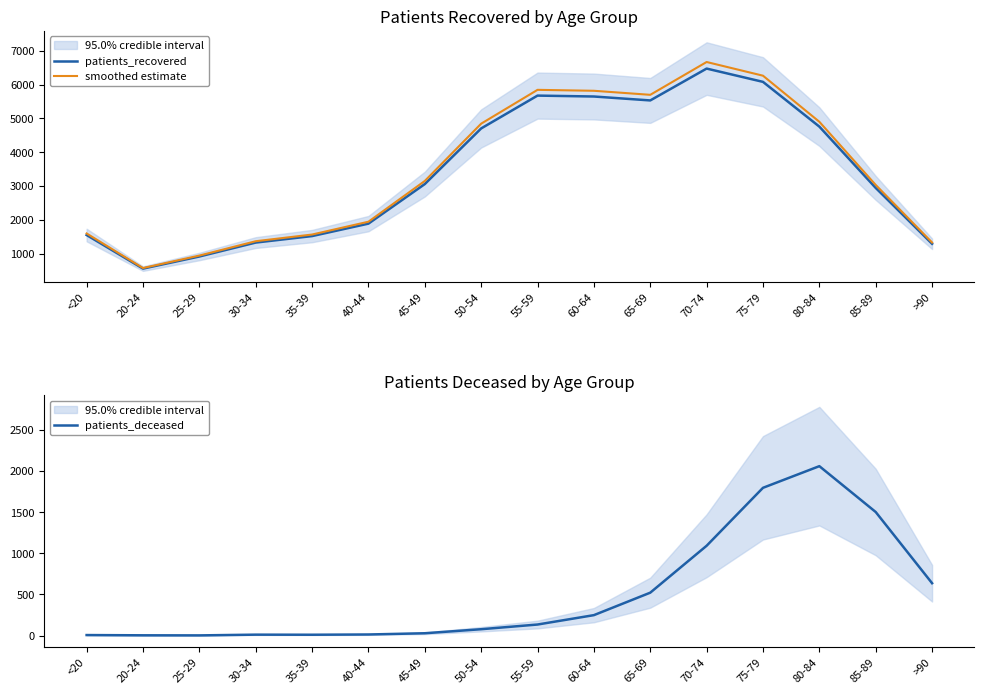

List the series in order of their peak value, lowest first.

patients_deceased, patients_recovered, smoothed estimate